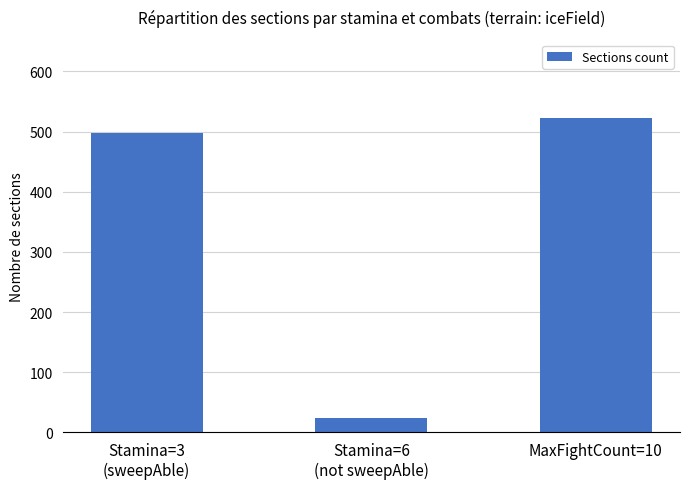

What is the label of the 2nd bar from the left?

Stamina=6
(not sweepAble)